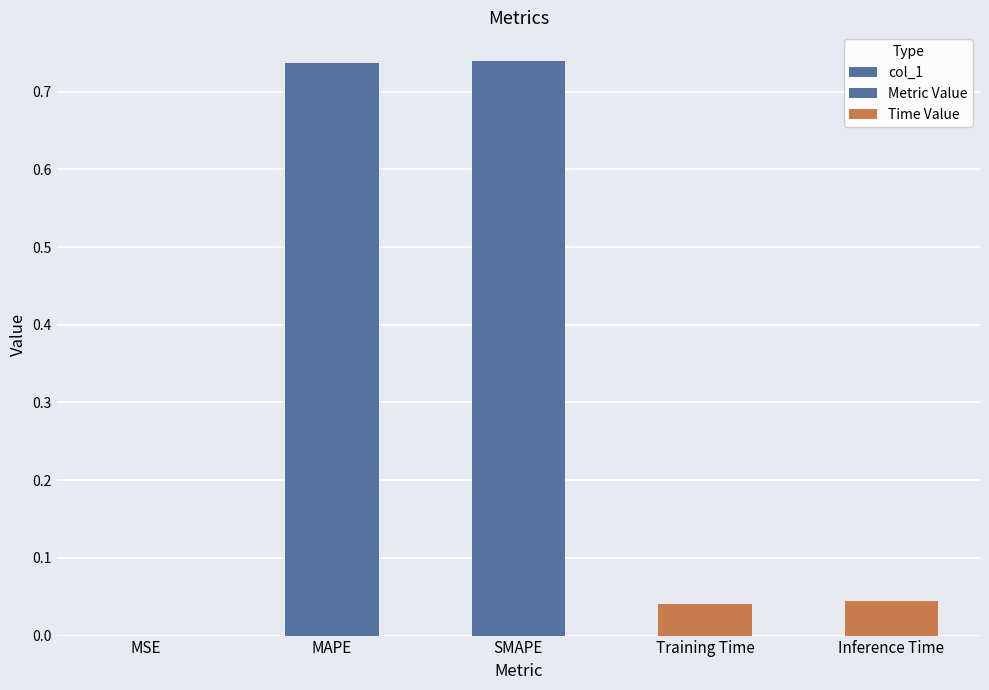

What is the label of the 1st bar from the left?

MSE